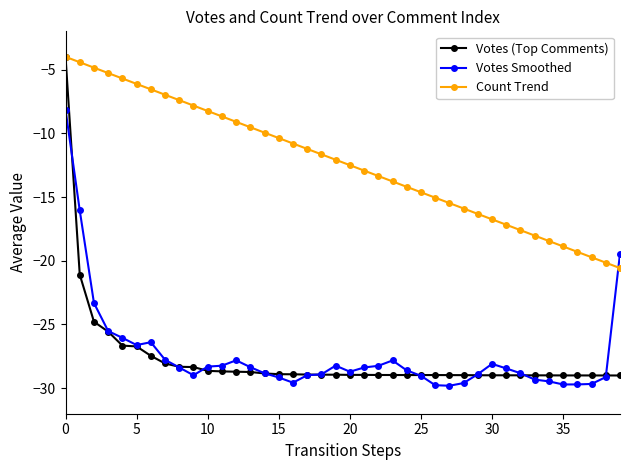

Which series has the largest range (max minus min)?

Votes (Top Comments)